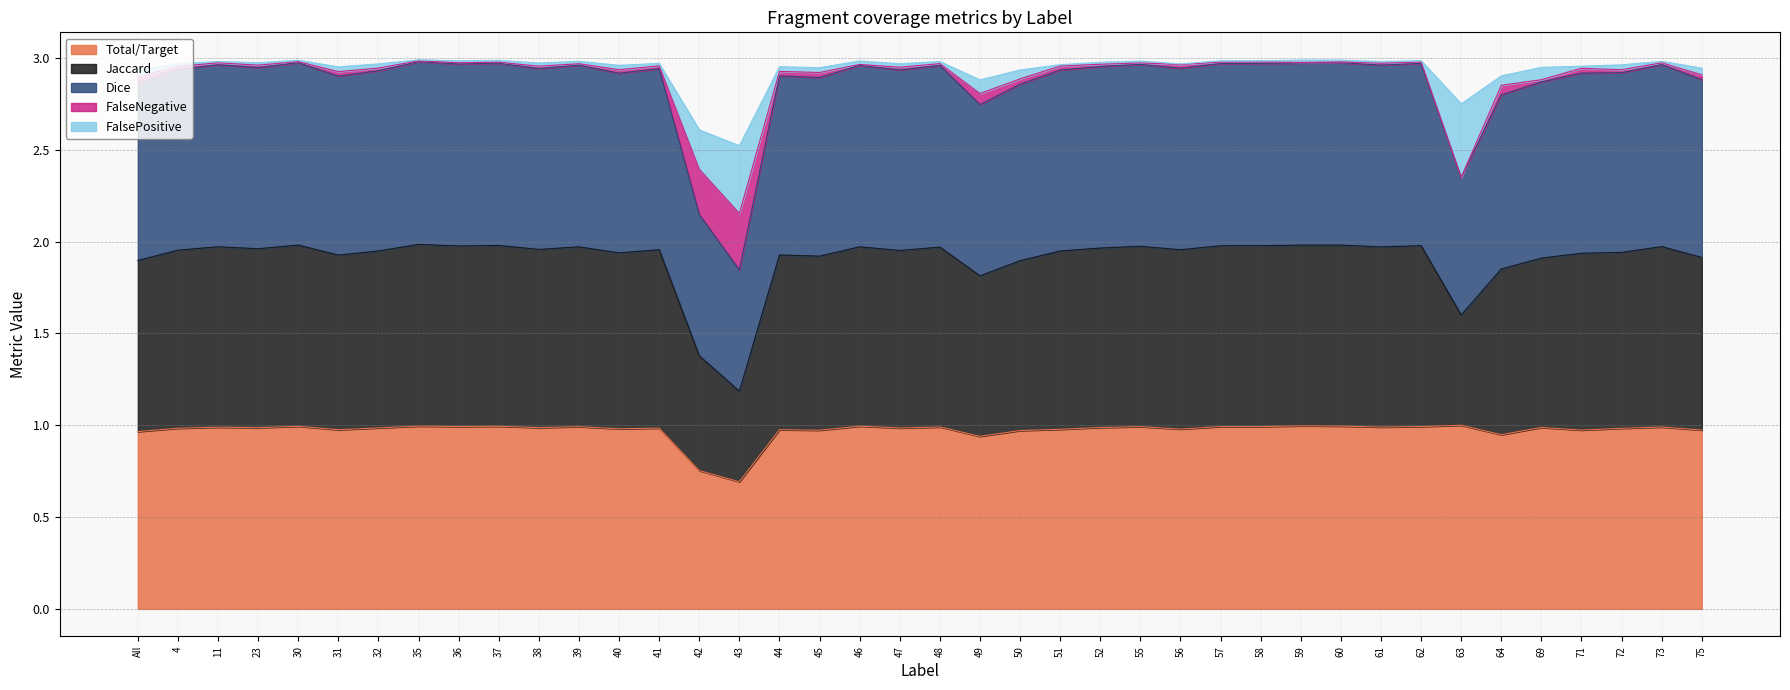

The Total/Target series shows 0.3 at 62. True or false?

False